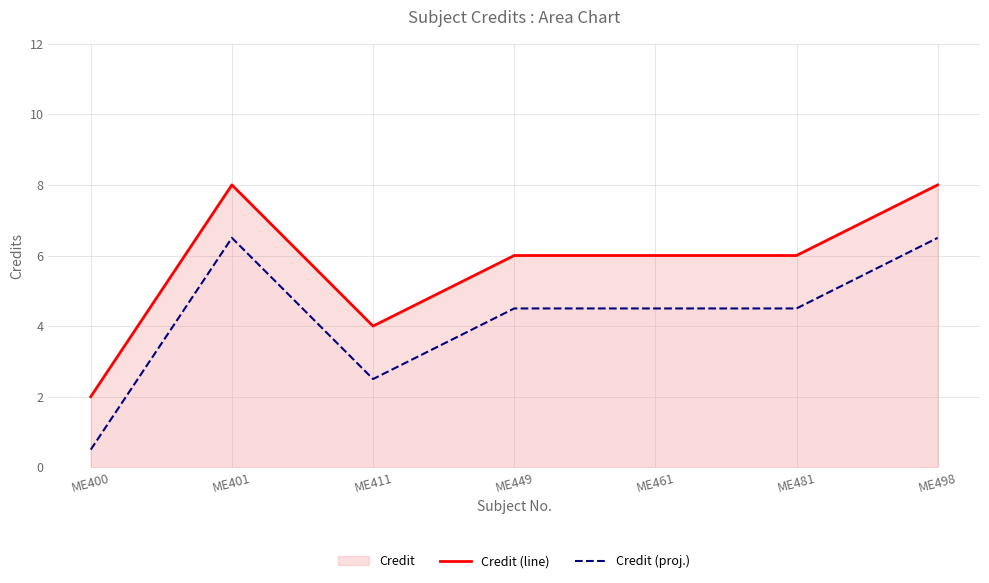

Reading right to left, what are all the values shown in this chart?

Credit (line): 8.0	6.0	6.0	6.0	4.0	8.0	2.0
Credit (proj.): 6.5	4.5	4.5	4.5	2.5	6.5	0.5